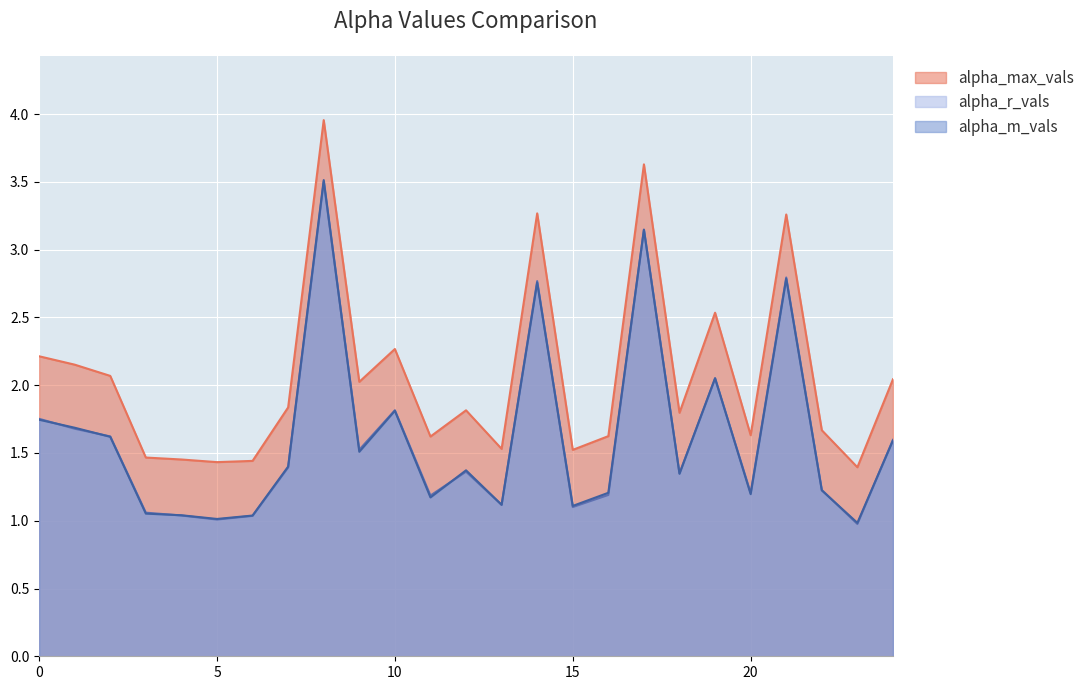

The alpha_m_vals series shows 2.1 at 22. True or false?

False